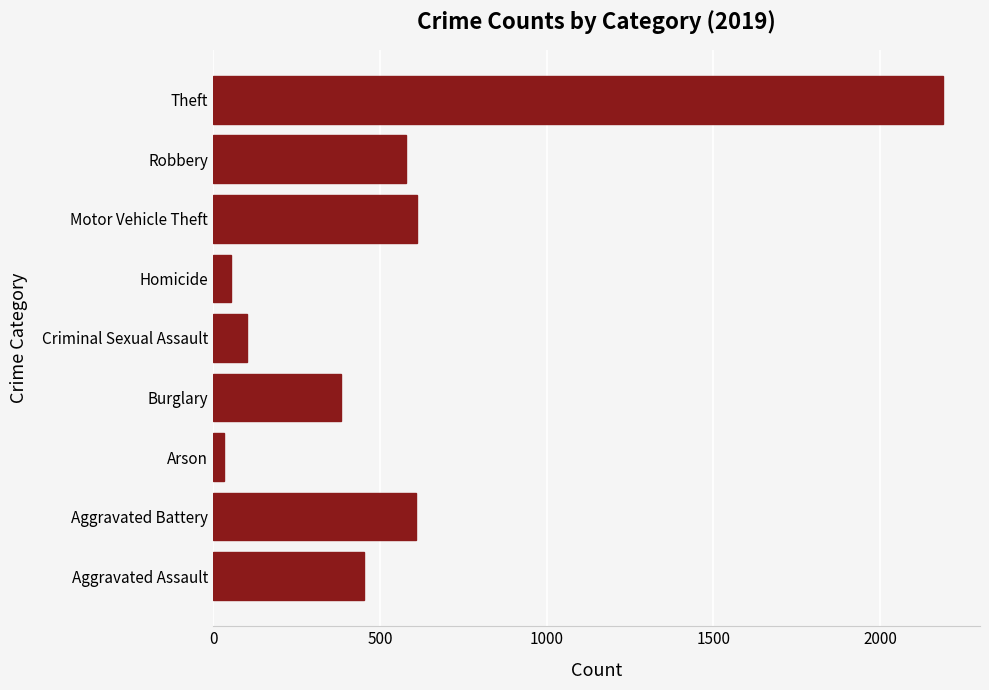

Which category has the highest value across all series?

Theft